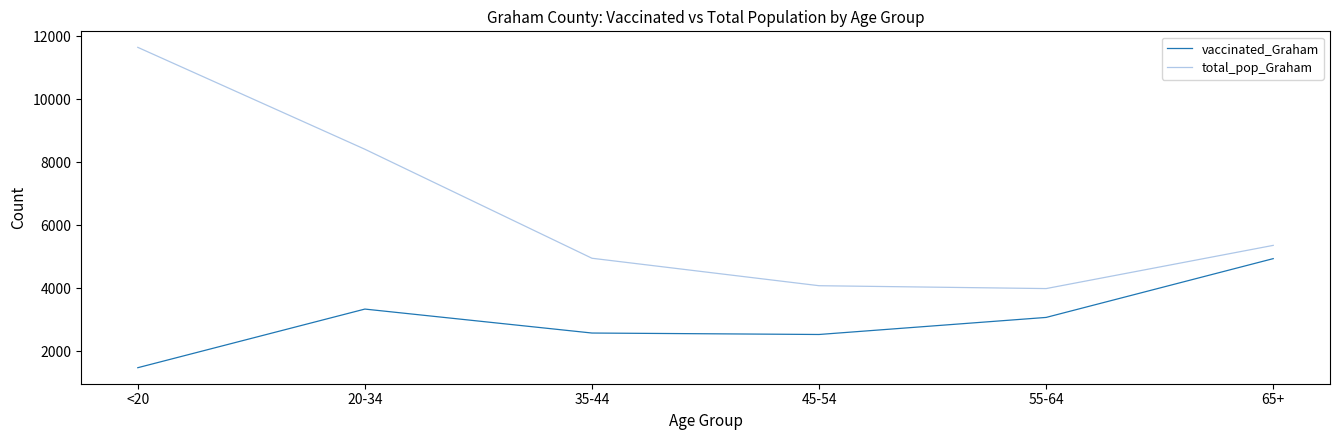

What is the total value across all series at 45-54?

6621